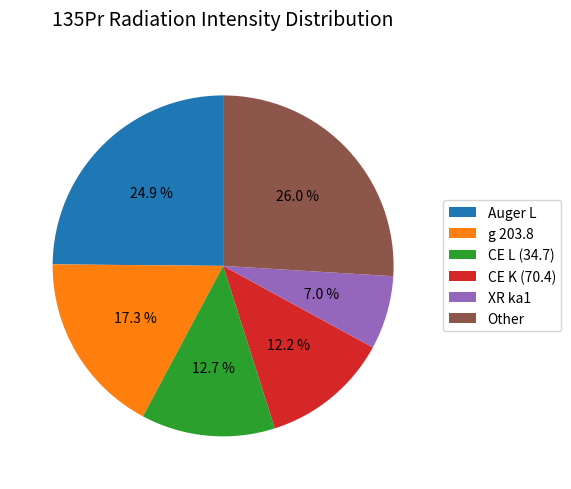

Which category has the smallest portion of the pie?

XR ka1